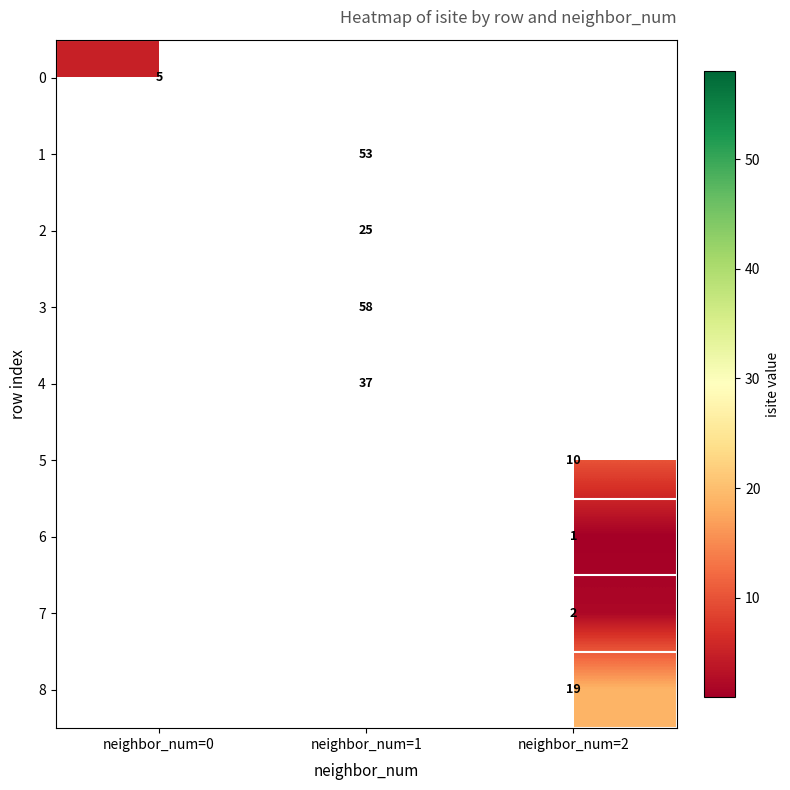

The 8 series shows 31.9 at neighbor_num=2. True or false?

False